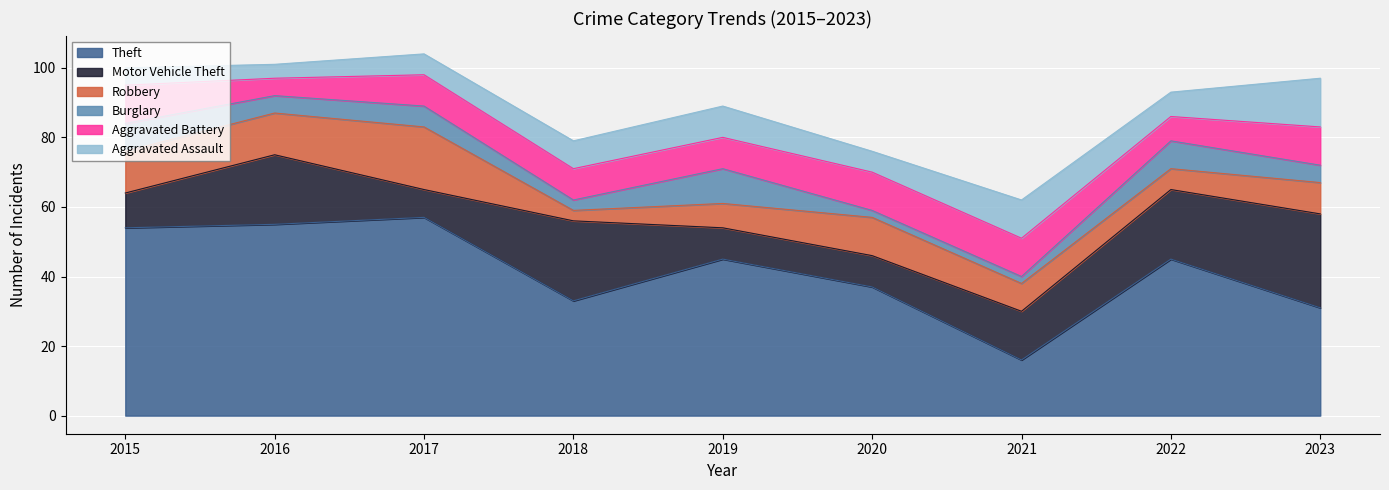

At how many categories does at least one series exceed 35?

6